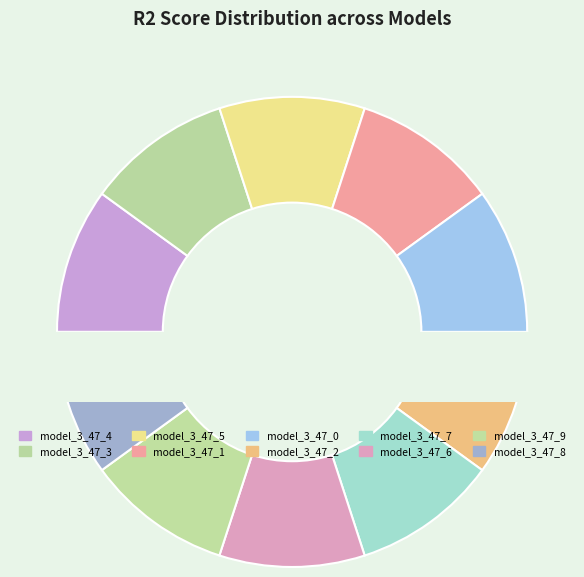

The model_3_47_2 slice represents 10% of the pie. True or false?

True